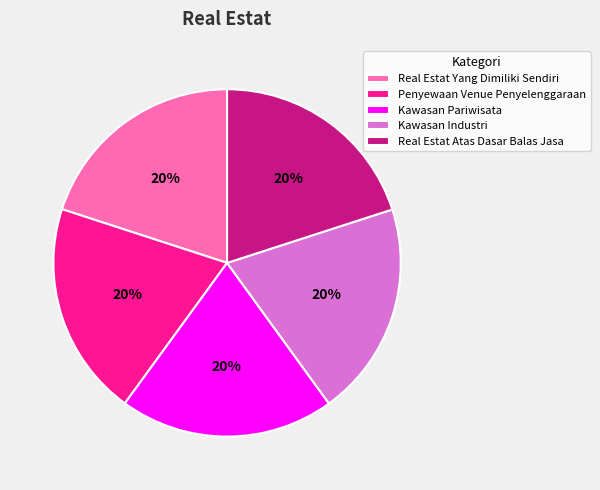

Is there any slice that represents more than half of the pie?

No